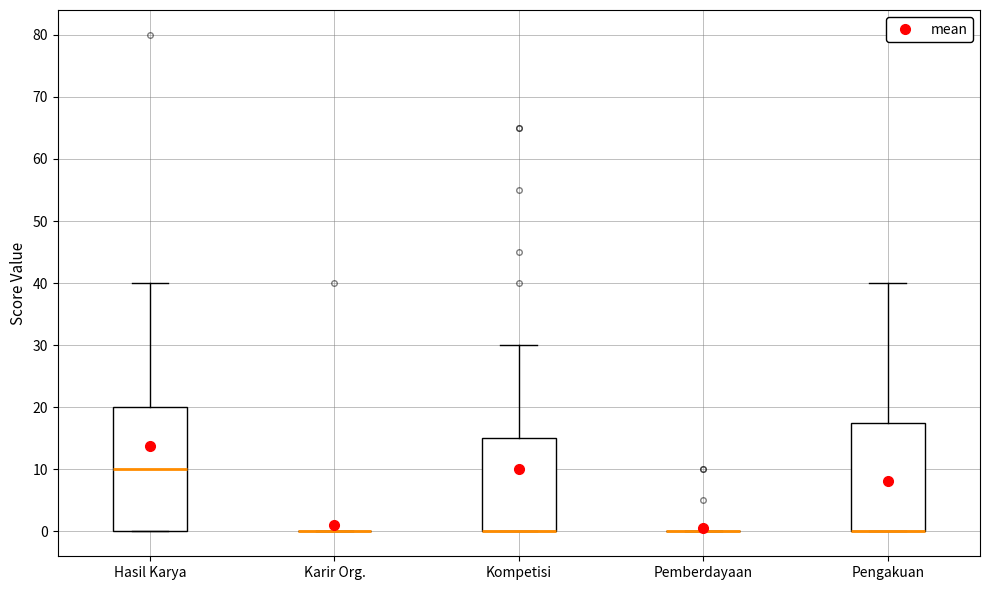

Reading left to right, transcribe this box plot: for each box, give where its median line is, the range the box spans, and where its two whiskers end, as read against the y-axis. The values are not printed on the chart, so give them approximately, as read against the axis.

Hasil Karya: median 10, box 0 to 20, whiskers 0 to 40
Karir Org.: box collapsed to a line at 0, whiskers 0 to 0
Kompetisi: median 0 (drawn on the box's lower edge), box 0 to 15, whiskers 0 to 30
Pemberdayaan: box collapsed to a line at 0, whiskers 0 to 0
Pengakuan: median 0 (drawn on the box's lower edge), box 0 to 18, whiskers 0 to 40